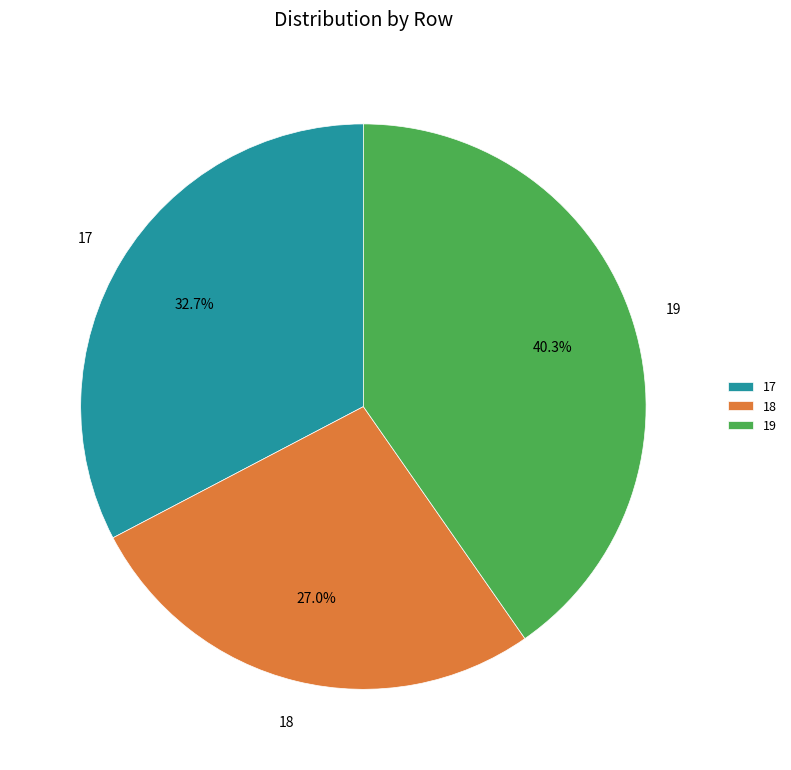

Is the sum of 19 and 18 greater than half?

Yes